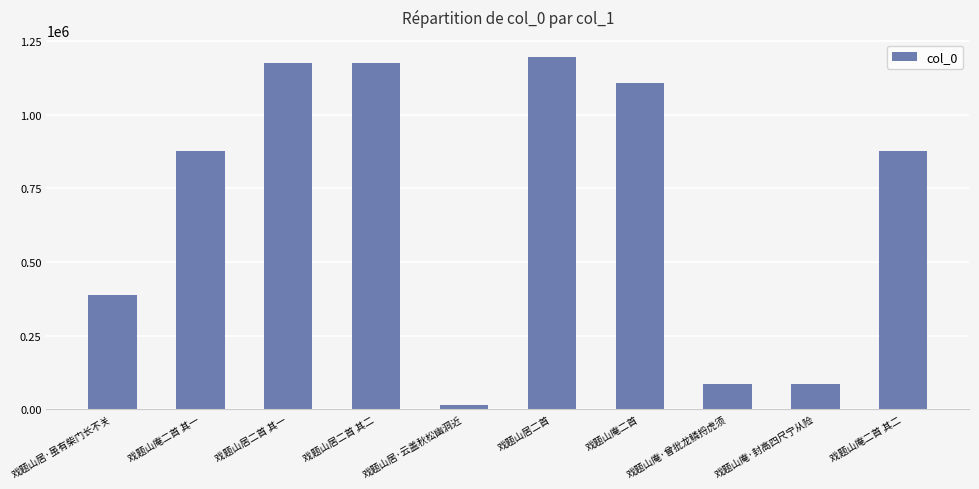

What is the ratio of the value at 戏题山庵·封高四尺宁从险 to the value at 戏题山居·云盖秋松幽洞近?

6.0